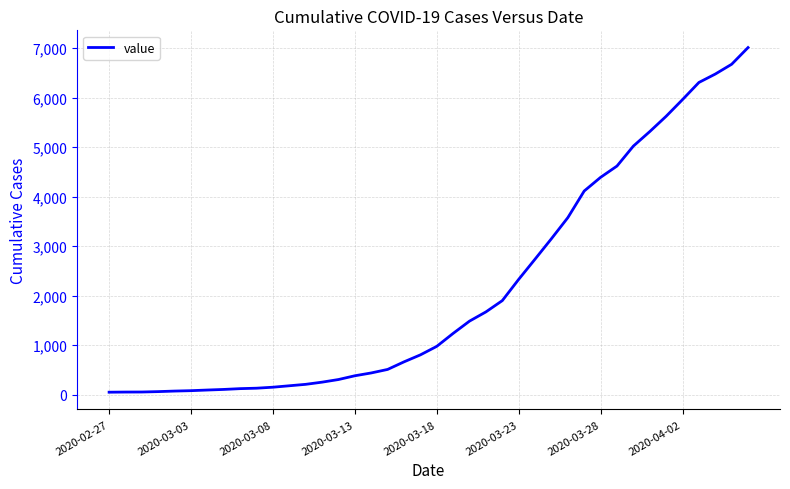

How many values are below 977?

20